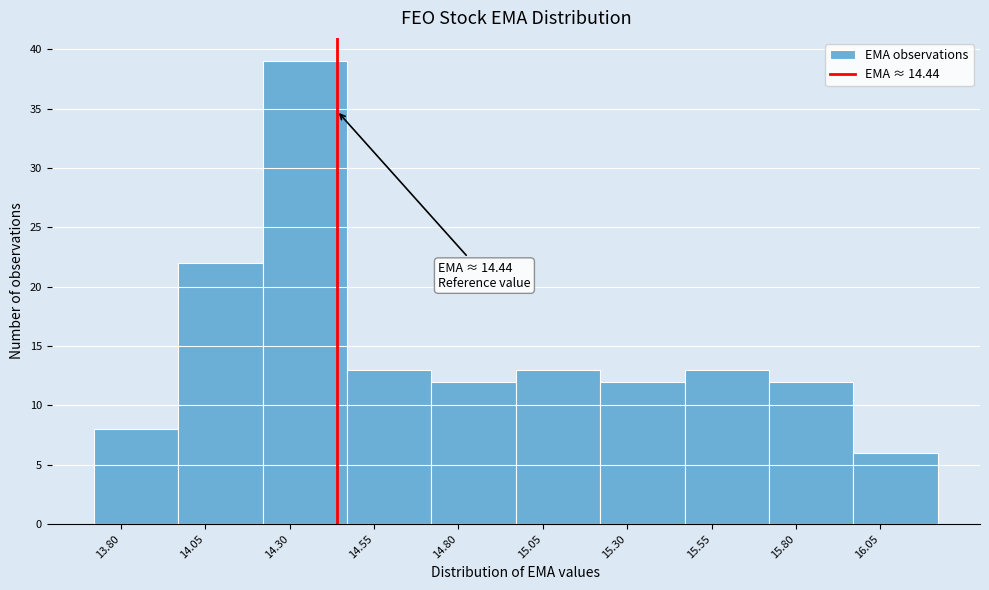

Which range on the x-axis has the tallest bar?

14.22 to 14.47